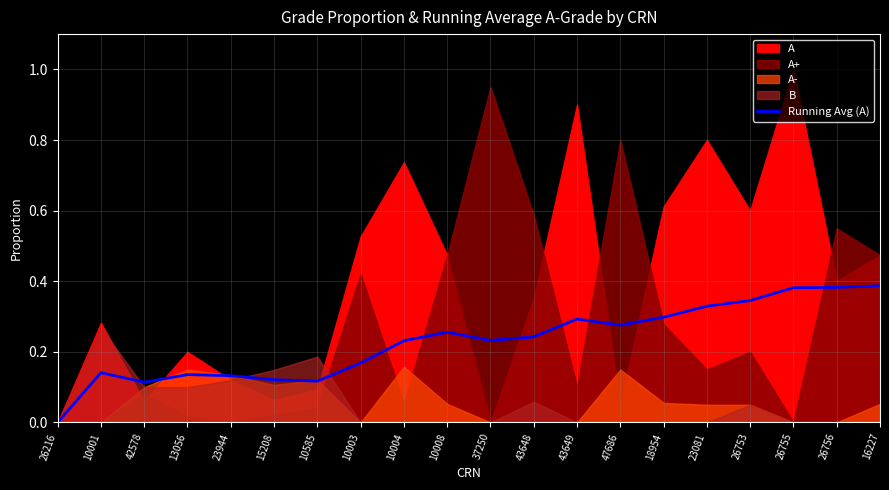

What is the approximate value at 43648?

0.2